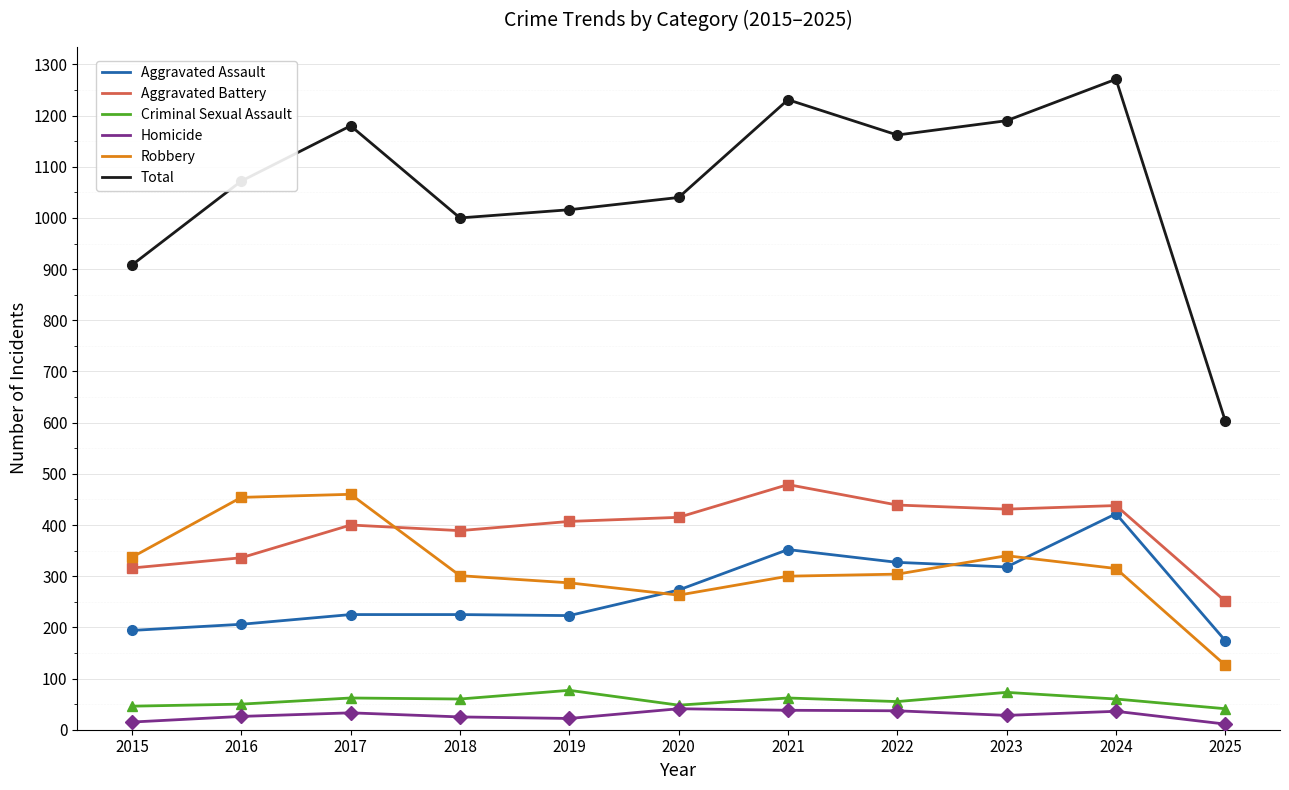

The Homicide series shows 28 at 2023. True or false?

True